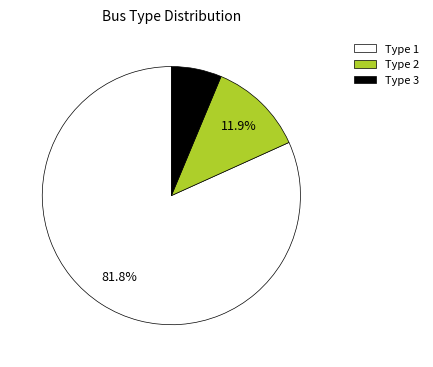

What percentage is the Type 2 slice, to the nearest percent?

12%